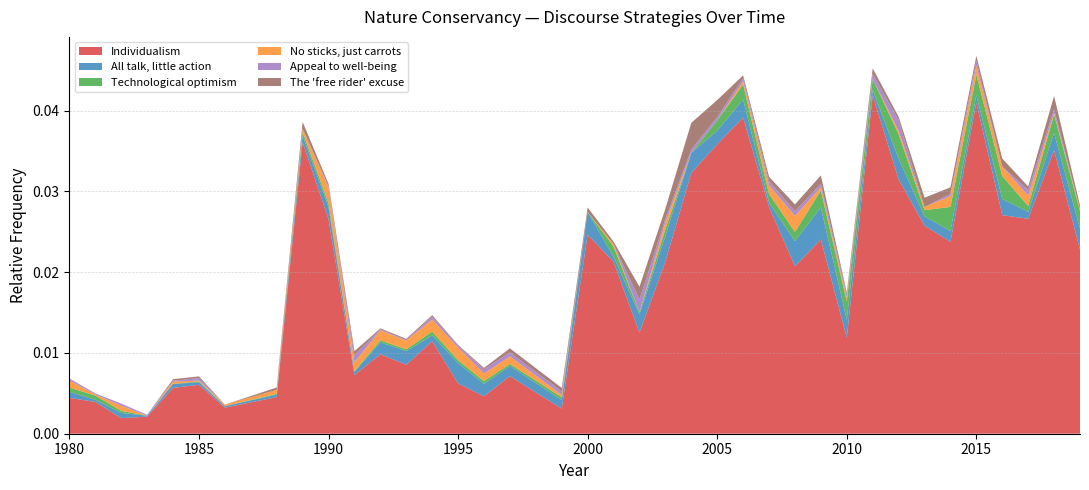

What are all the series names shown in the legend?

Individualism, All talk, little action, Technological optimism, No sticks, just carrots, Appeal to well-being, The 'free rider' excuse